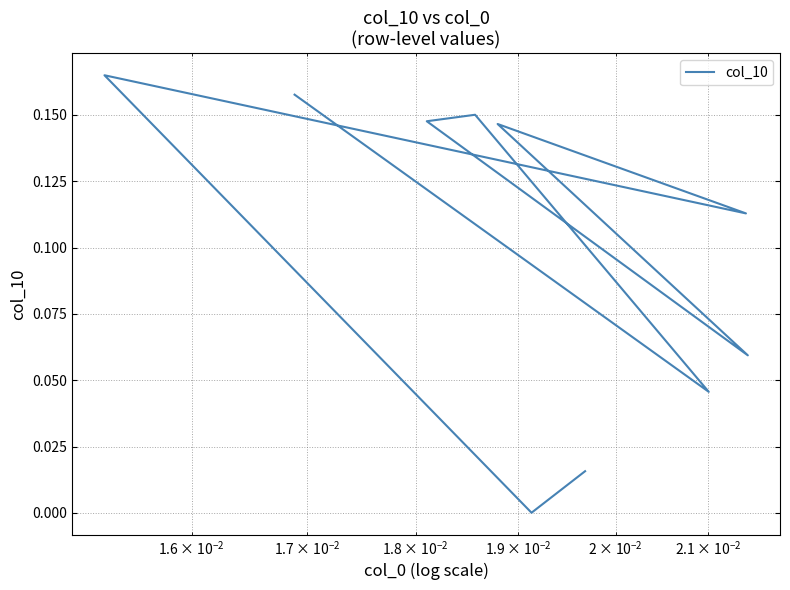

What is the maximum value shown in the chart?

0.2